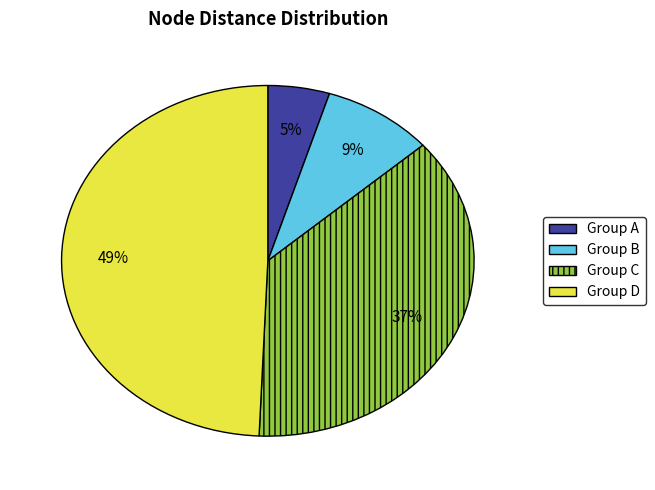

To the nearest percent, what percentage of the pie is Group A?

5%